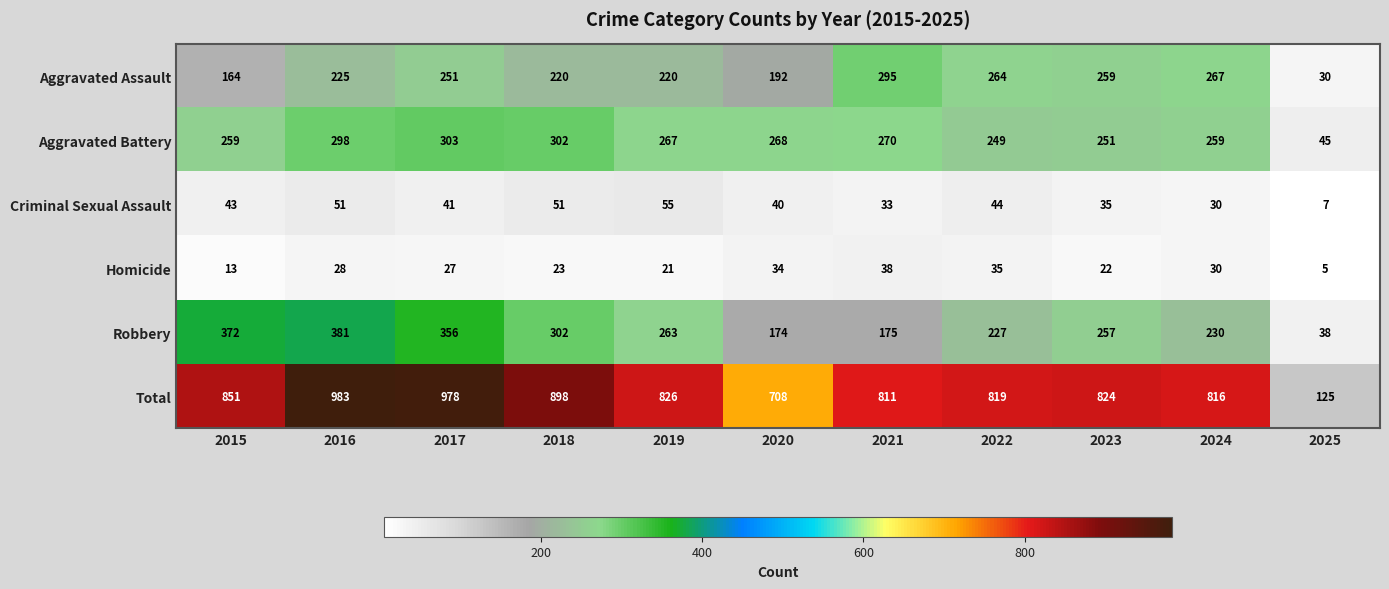

How many data points does each series have?

11